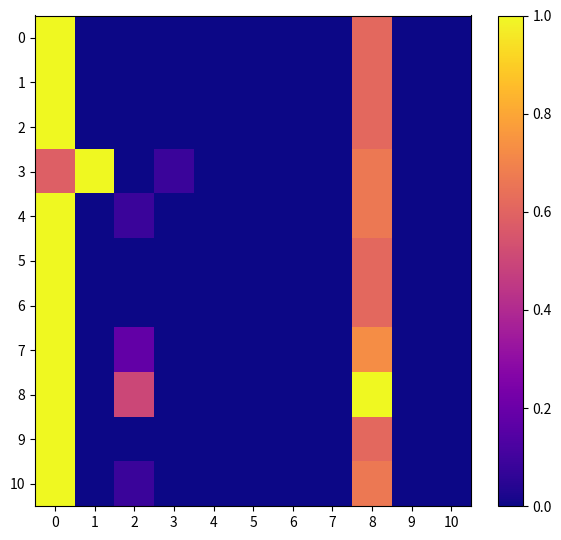

Which has a higher value, 9 or 7?

9